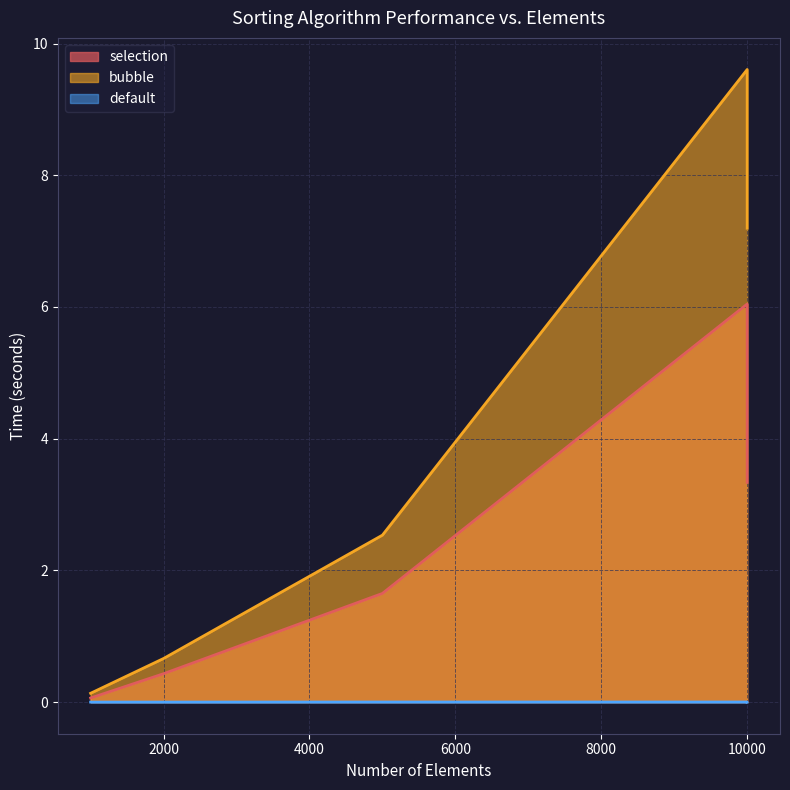

Reading right to left, extract all data points from this chart.

selection: 3.3	6.0	1.7	0.4	0.1
bubble: 7.2	9.6	2.5	0.7	0.1
default: 0.0	0.0	0.0	0.0	0.0